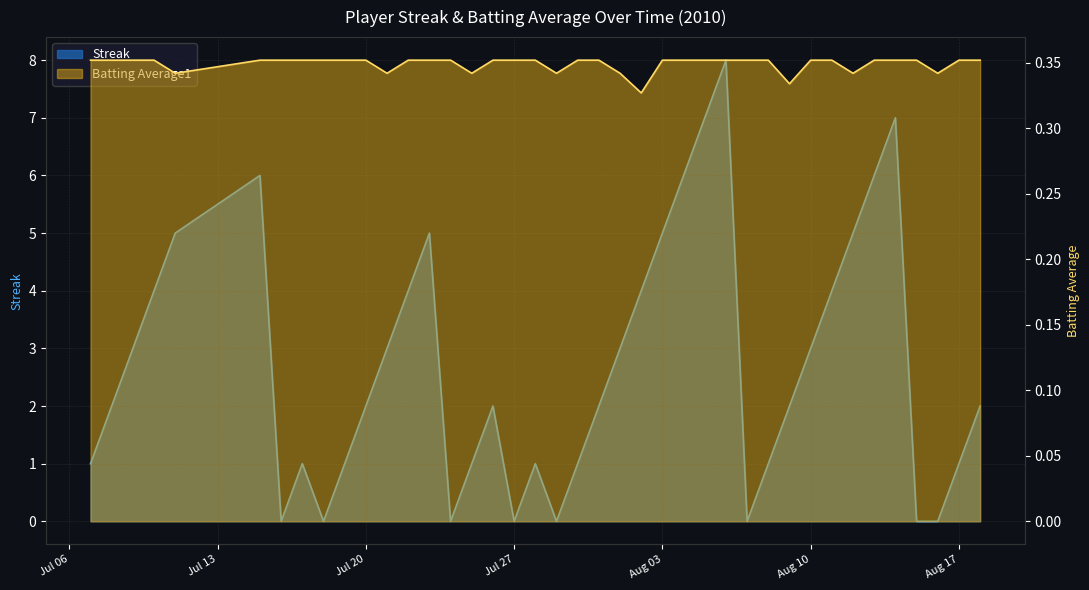

Reading left to right, list all the values displayed in this chart.

Streak: 1.0	2.0	3.0	4.0	5.0	6.0	0.0	1.0	0.0	1.0	2.0	3.0	4.0	5.0	0.0	1.0	2.0	0.0	1.0	0.0	1.0	2.0	3.0	4.0	5.0	6.0	7.0	8.0	0.0	1.0	2.0	3.0	4.0	5.0	6.0	7.0	0.0	0.0	1.0	2.0
Batting Average1: 0.4	0.4	0.4	0.4	0.3	0.4	0.4	0.4	0.4	0.4	0.4	0.3	0.4	0.4	0.4	0.3	0.4	0.4	0.4	0.3	0.4	0.4	0.3	0.3	0.4	0.4	0.4	0.4	0.4	0.4	0.3	0.4	0.4	0.3	0.4	0.4	0.4	0.3	0.4	0.4